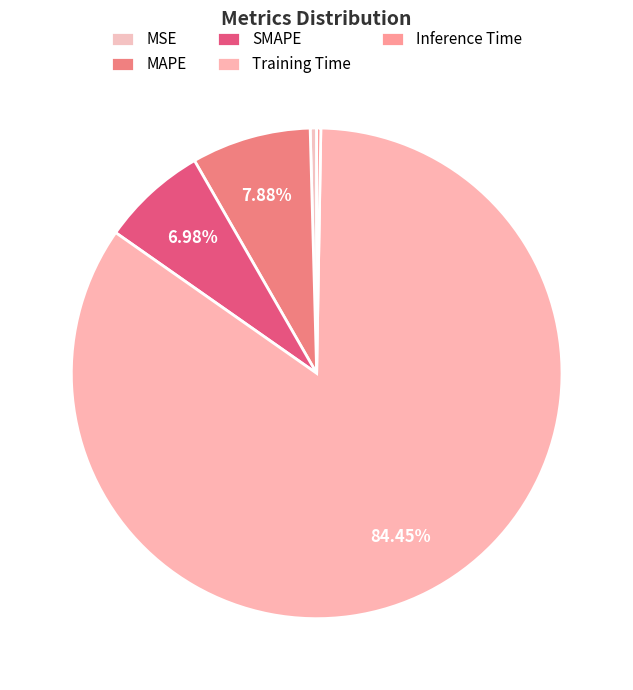

What percentage is NOT represented by Training Time?

15.6%